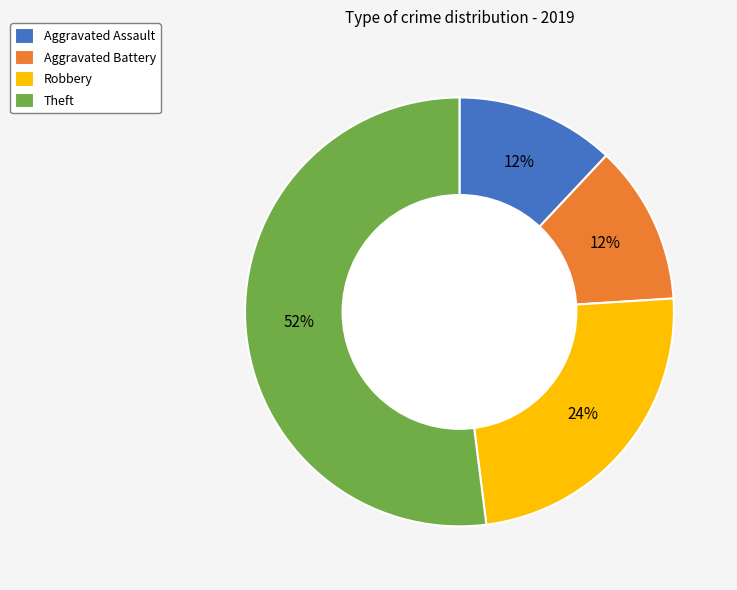

To the nearest percent, what is the difference between the largest and smallest slice percentages?

40%